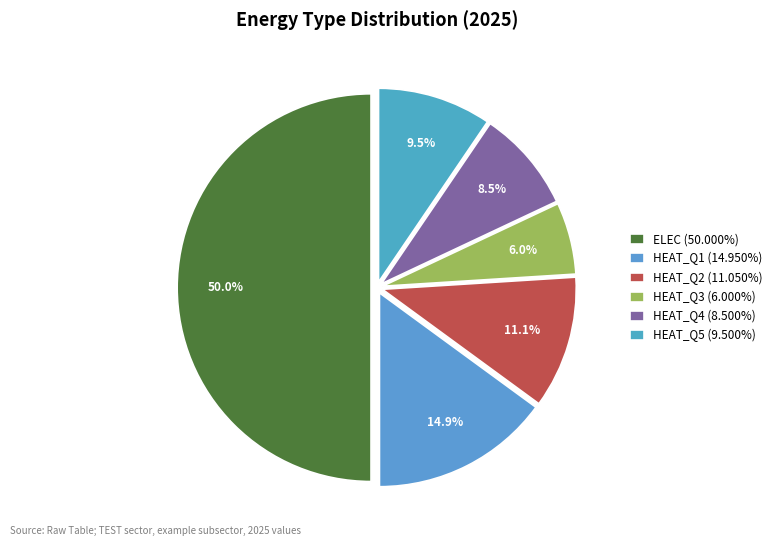

How many segments does this pie chart have?

6